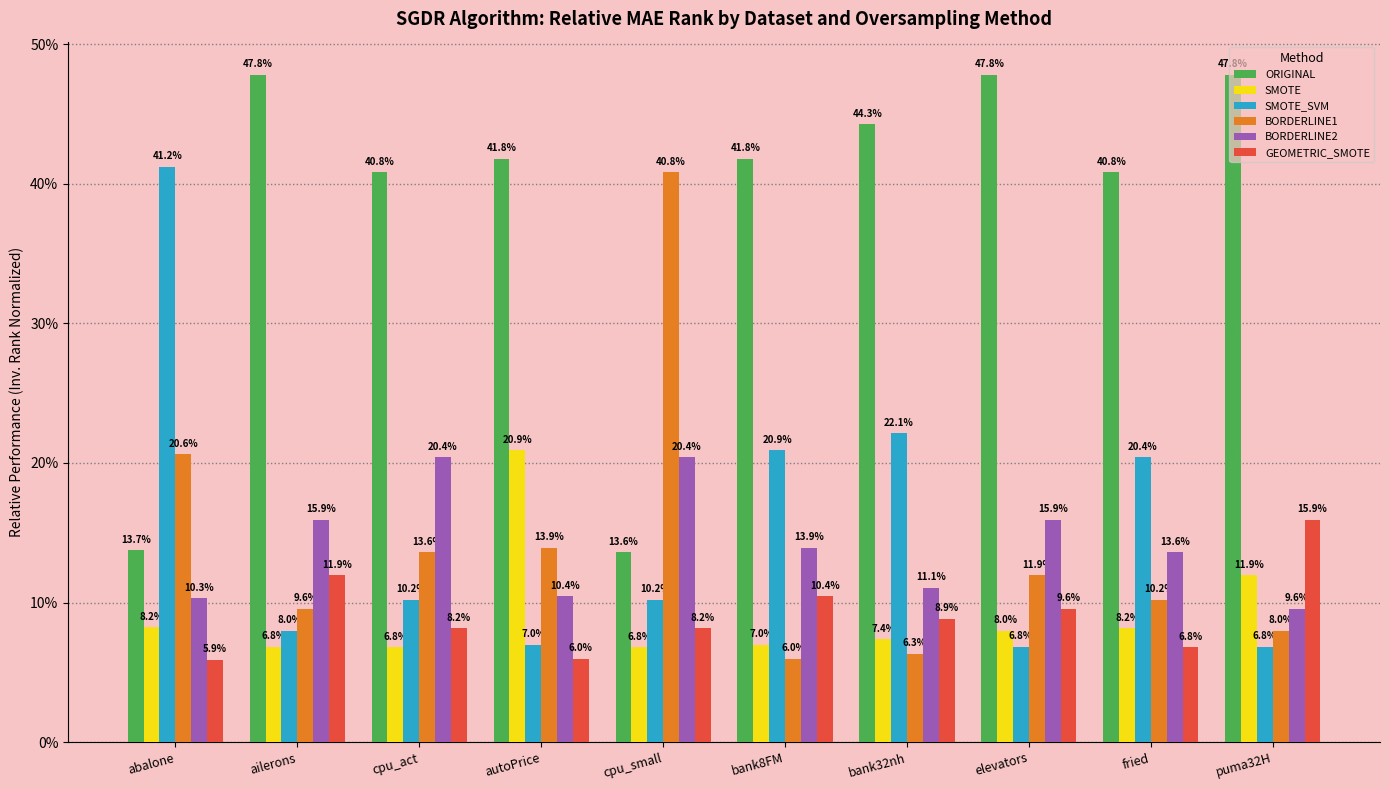

What are all the series names shown in the legend?

ORIGINAL, SMOTE, SMOTE_SVM, BORDERLINE1, BORDERLINE2, GEOMETRIC_SMOTE